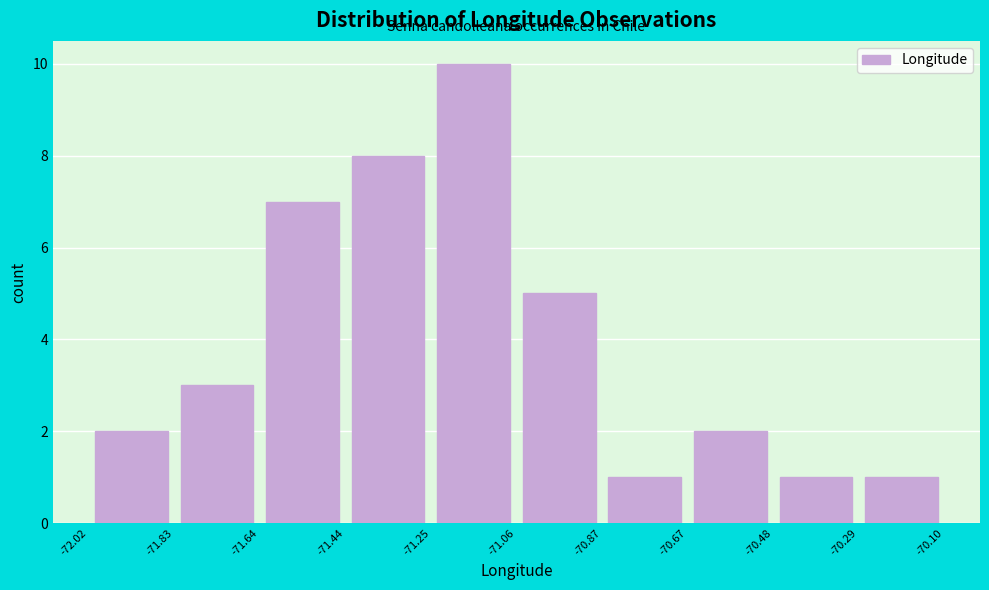

Reading left to right, transcribe this chart: for each bar, give the range it covers on the x-axis and its height. The values are not printed on the chart, so give them approximately, as read against the axis.

-72.02 to -71.83: 2
-71.83 to -71.64: 3
-71.64 to -71.44: 7
-71.44 to -71.25: 8
-71.25 to -71.06: 10
-71.06 to -70.87: 5
-70.87 to -70.67: 1
-70.67 to -70.48: 2
-70.48 to -70.29: 1
-70.29 to -70.10: 1